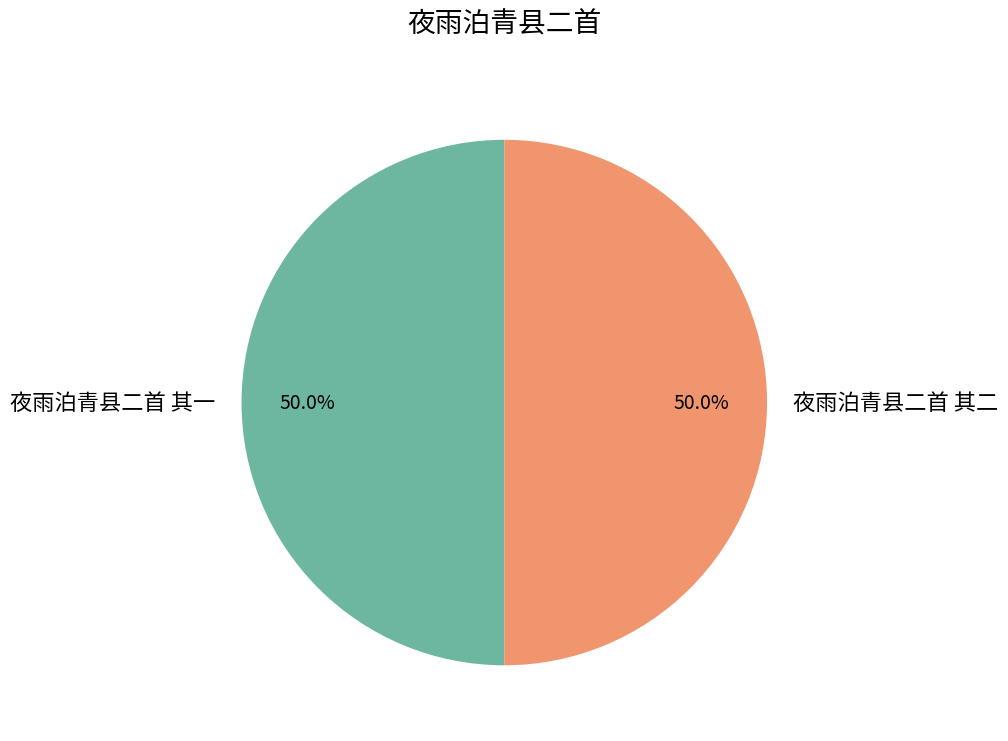

To the nearest percent, what portion does 夜雨泊青县二首 其一 represent?

50%